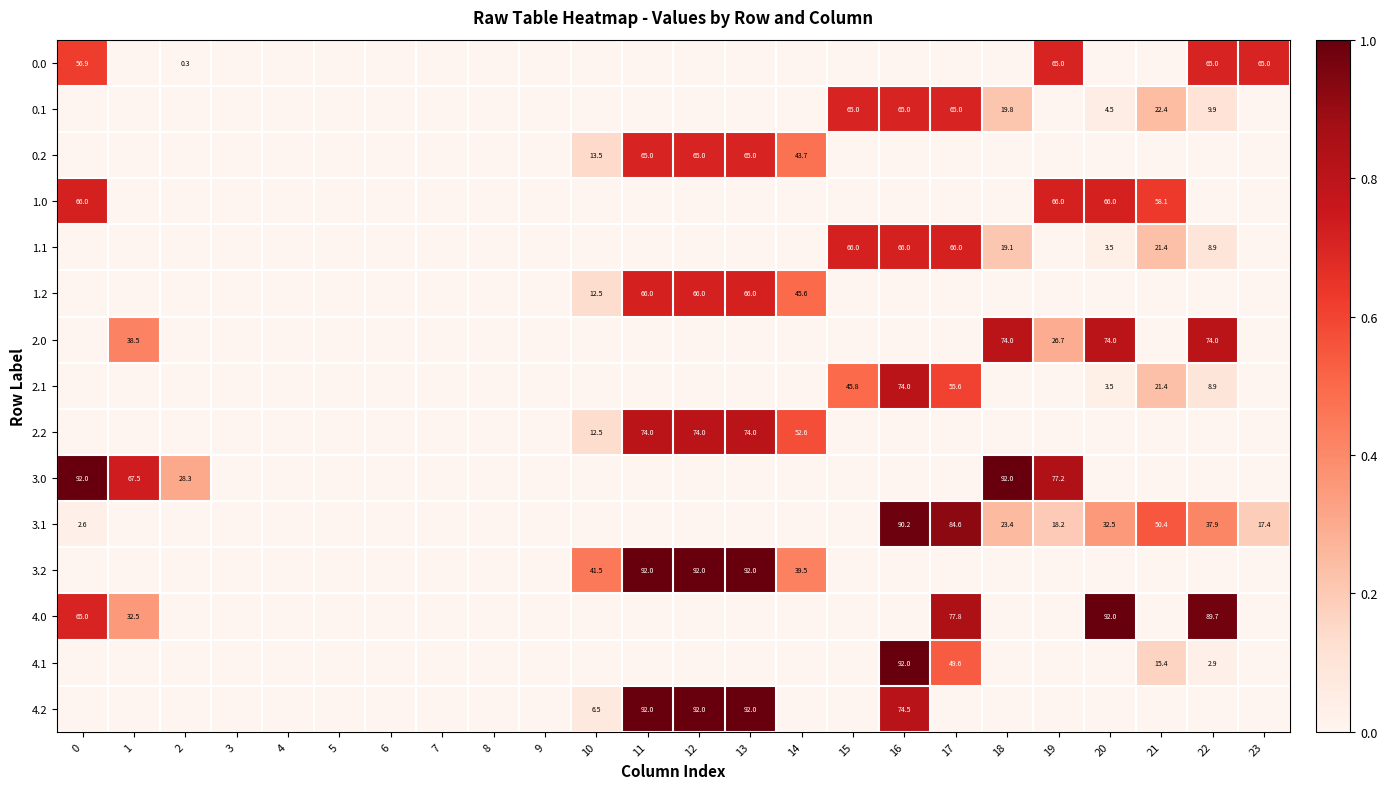

True or false: 1.2 has a value of 29.2 at 13.

False